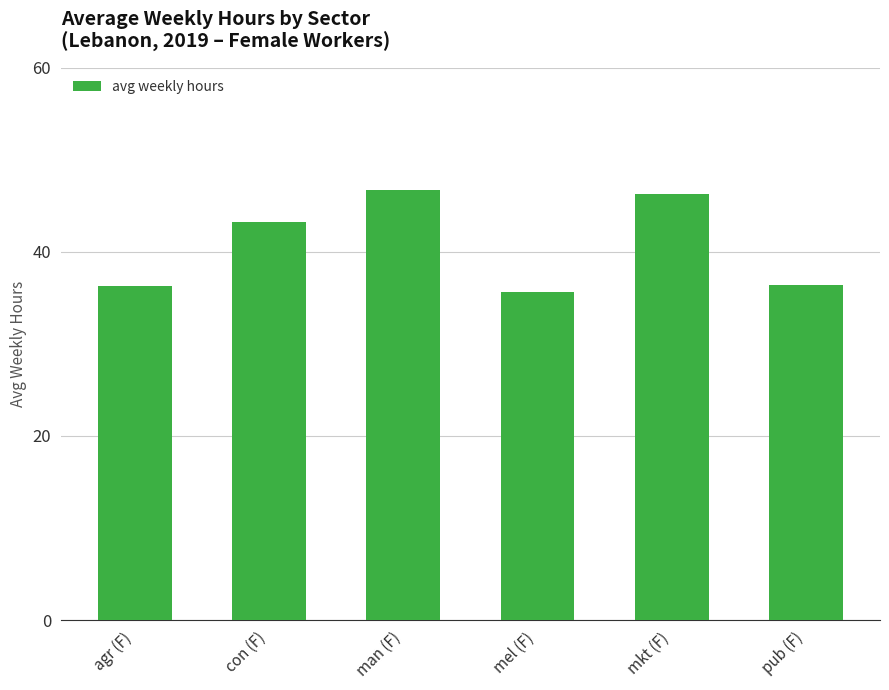

At which label is the value closest to 41?

con (F)